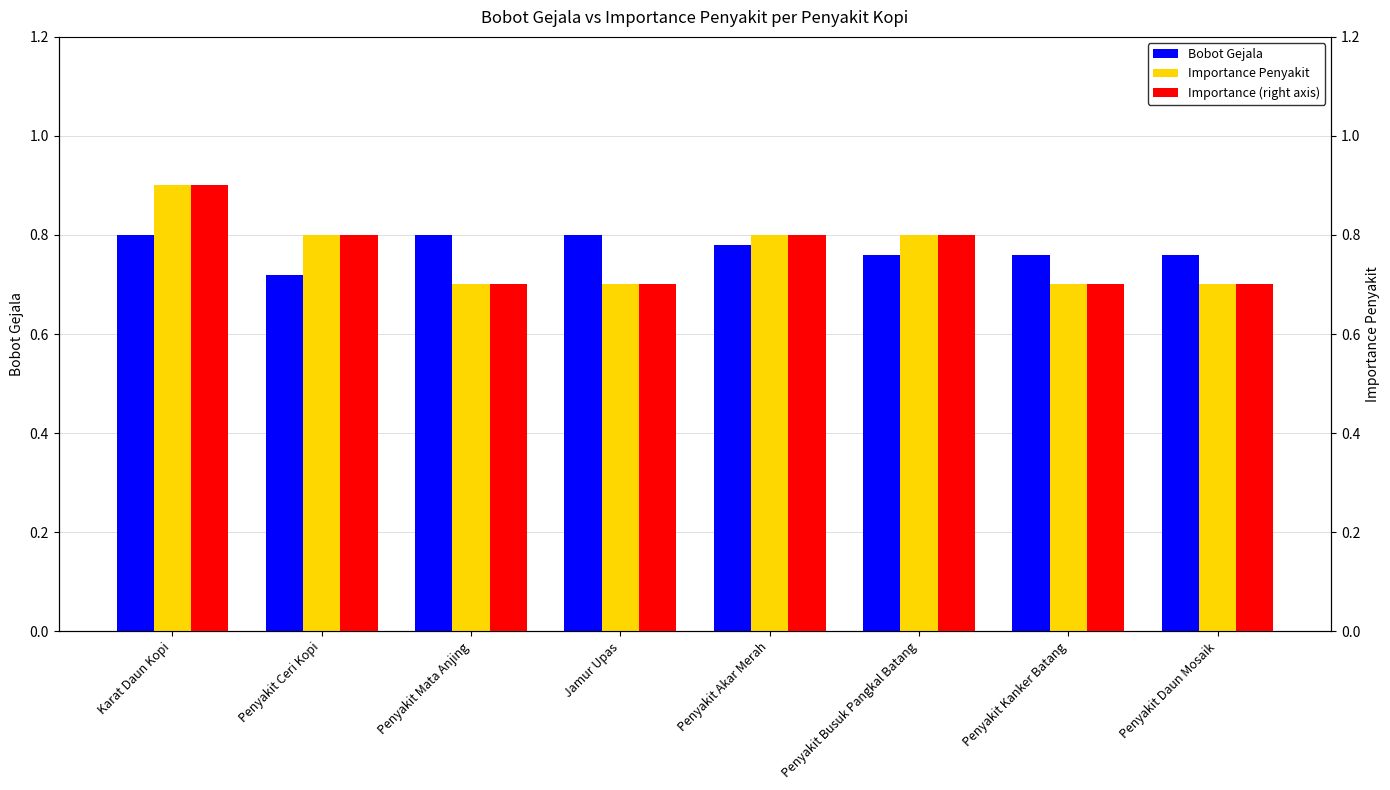

How many groups of bars are there?

8